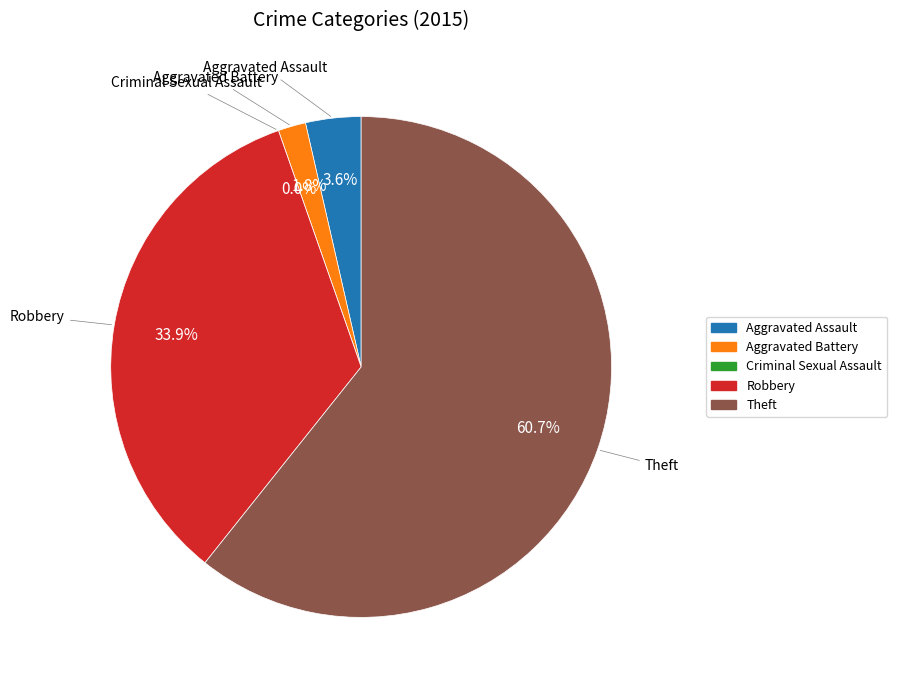

Count the number of slices in the pie.

5